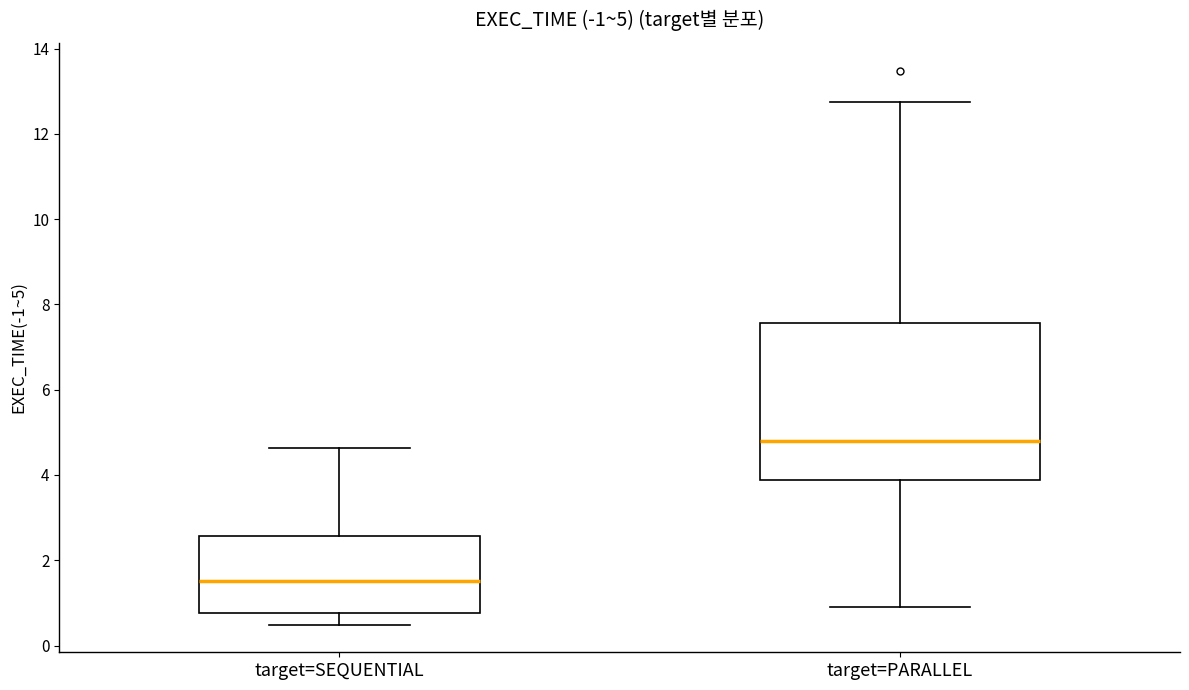

Which box has the lowest median line?

target=SEQUENTIAL